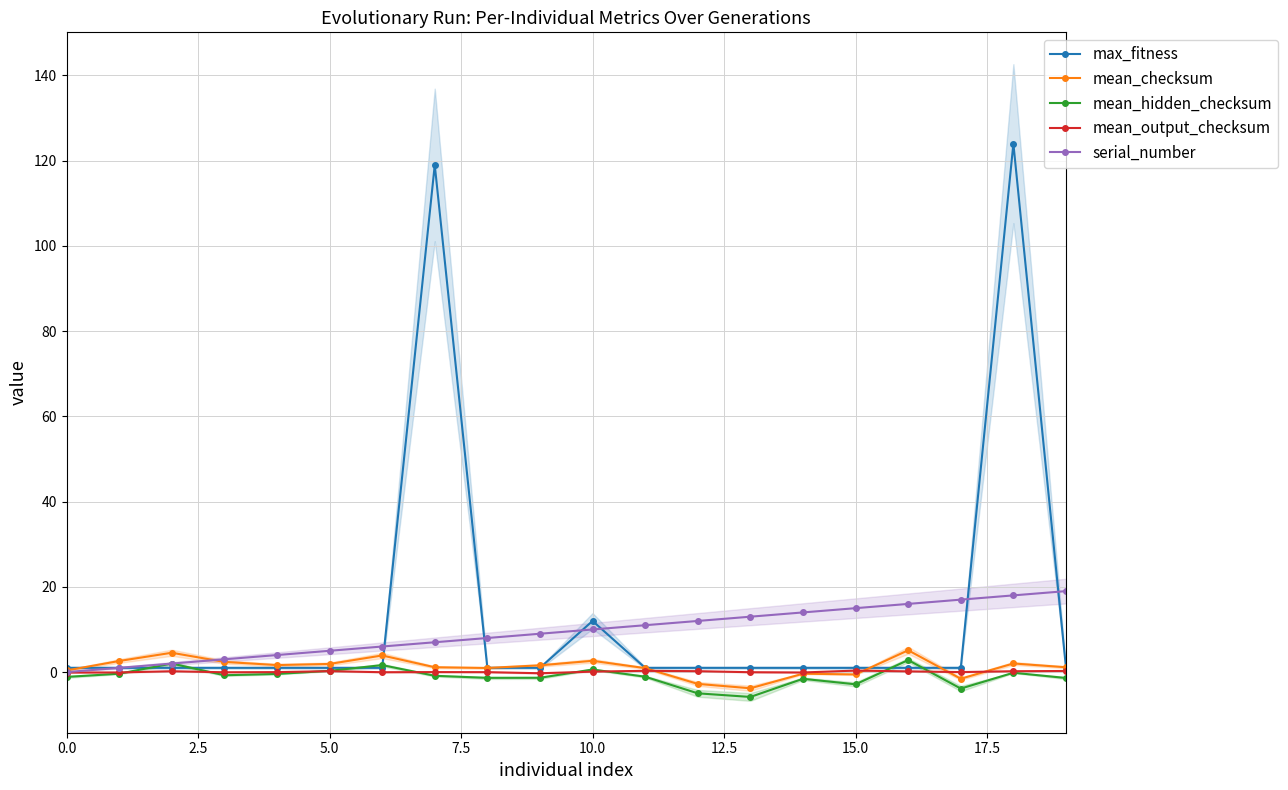

At which label is max_fitness closest to 62?

10.0